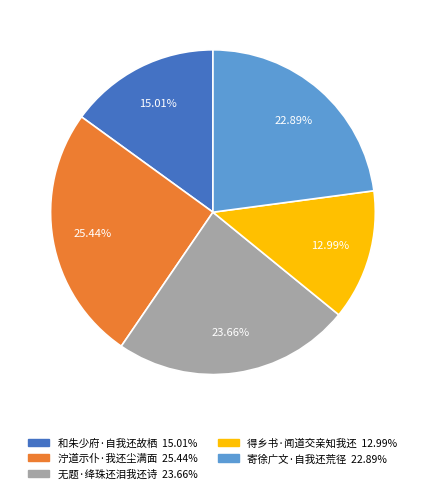

True or false: 泞道示仆·我还尘满面 accounts for 33% of the total.

False